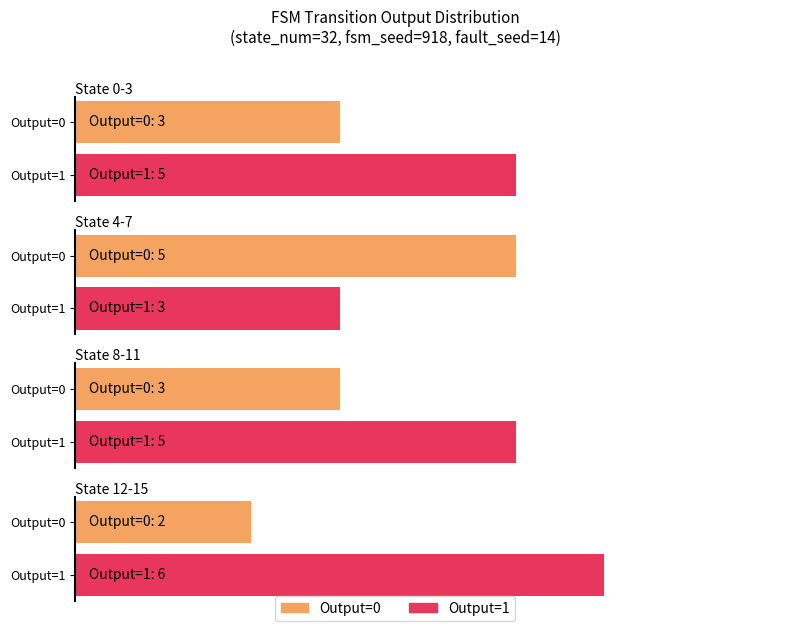

Where is output_0_count nearest to the value 7?

State 4-7